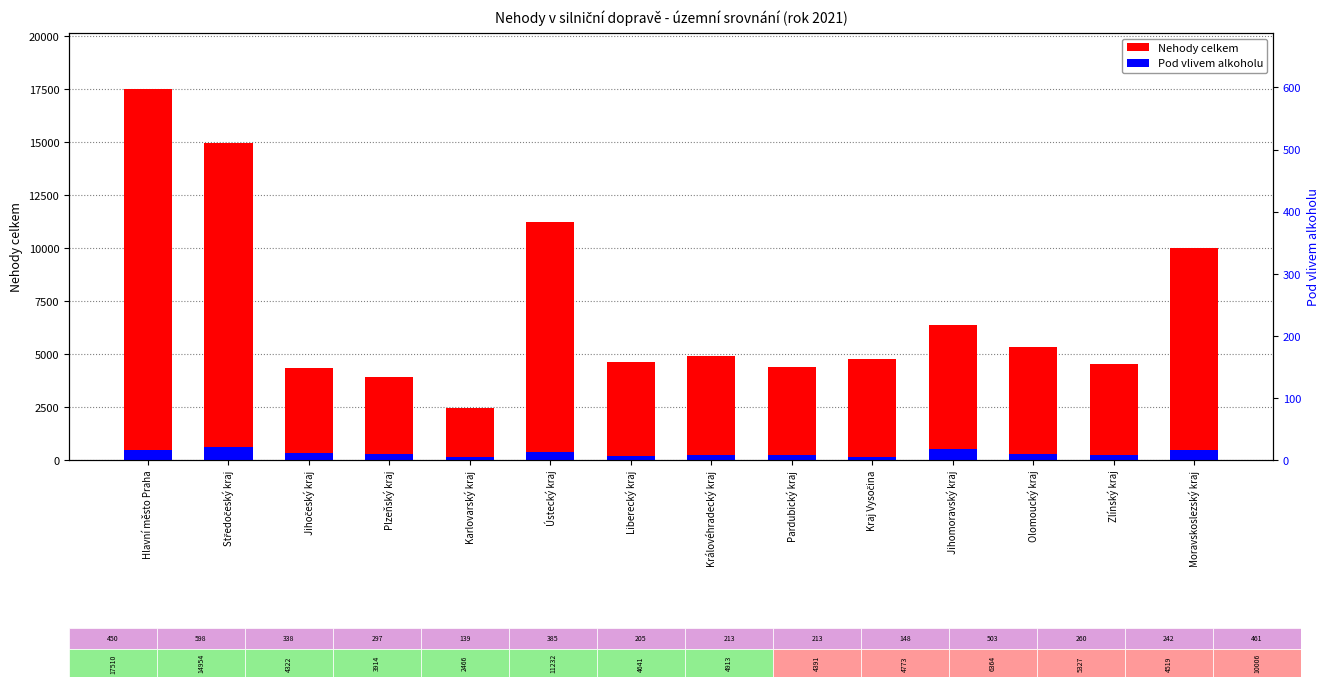

What is the label of the 10th bar from the left?

Kraj Vysočina